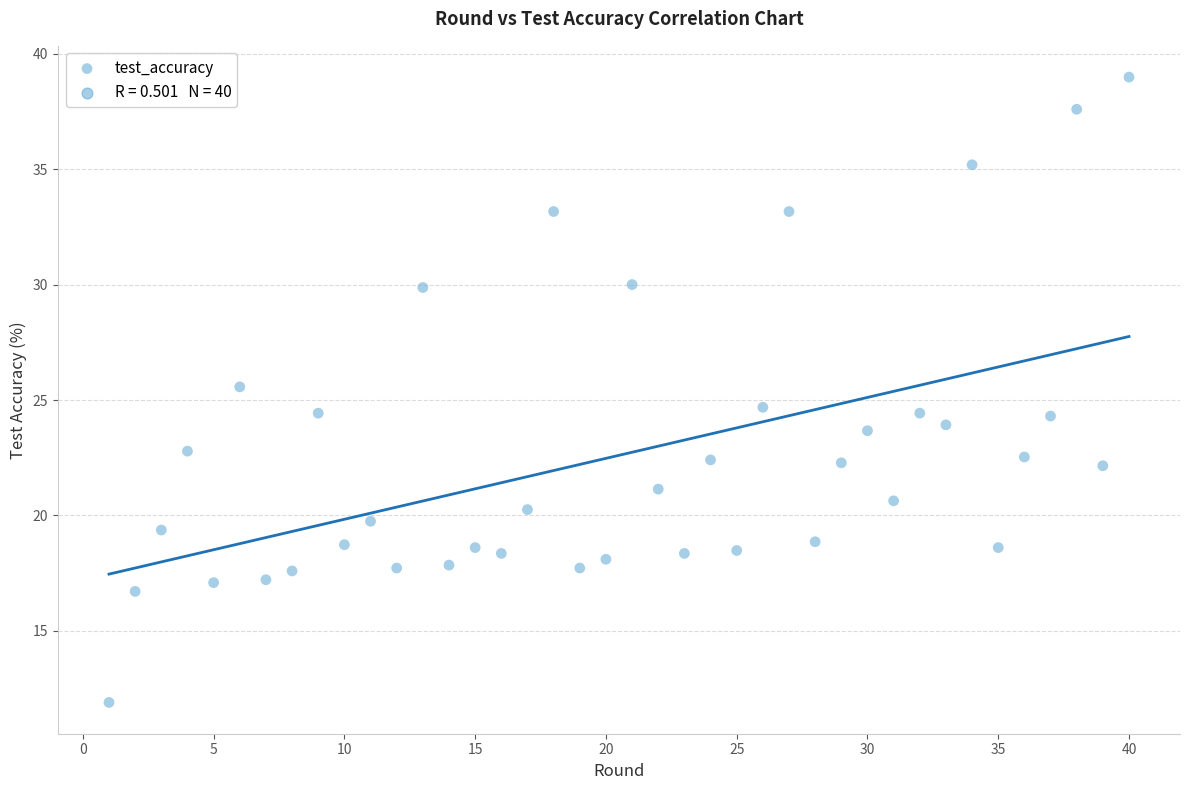

What is the range of X values (max minus min)?

39.0